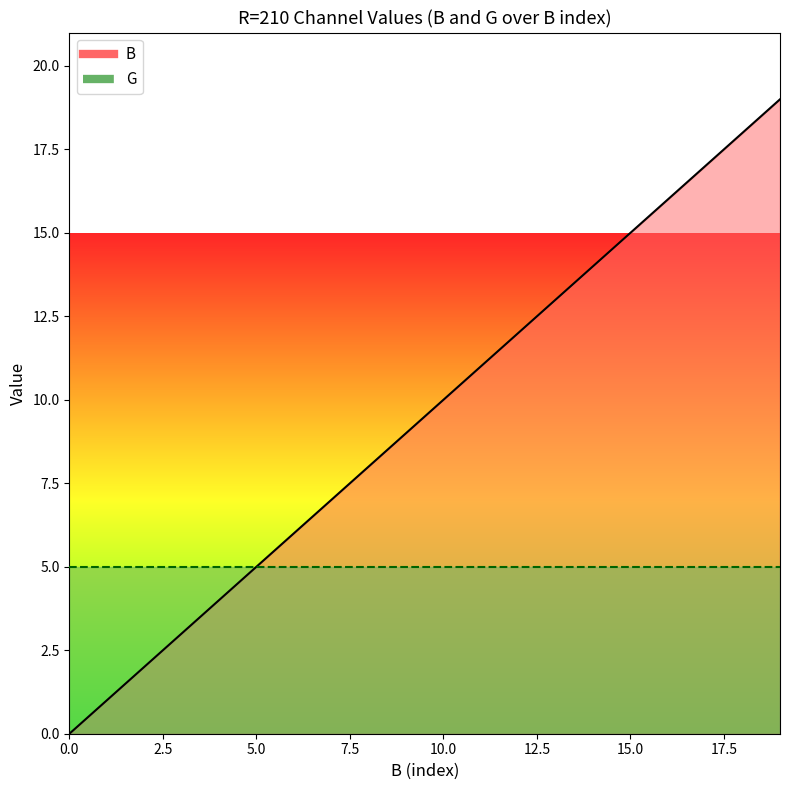

At how many categories does at least one series exceed 8?

11